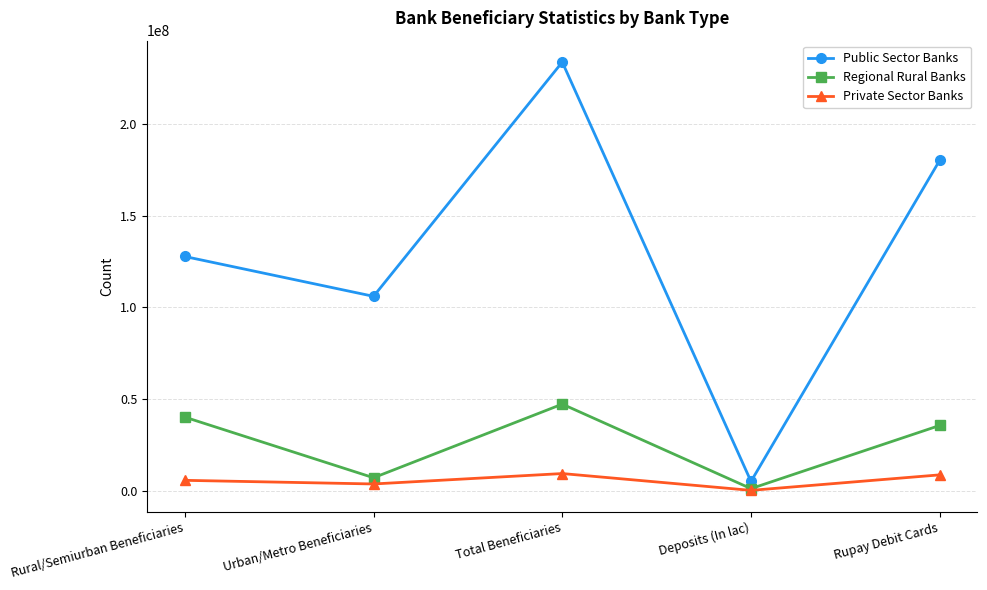

Which series has the largest range (max minus min)?

Public Sector Banks